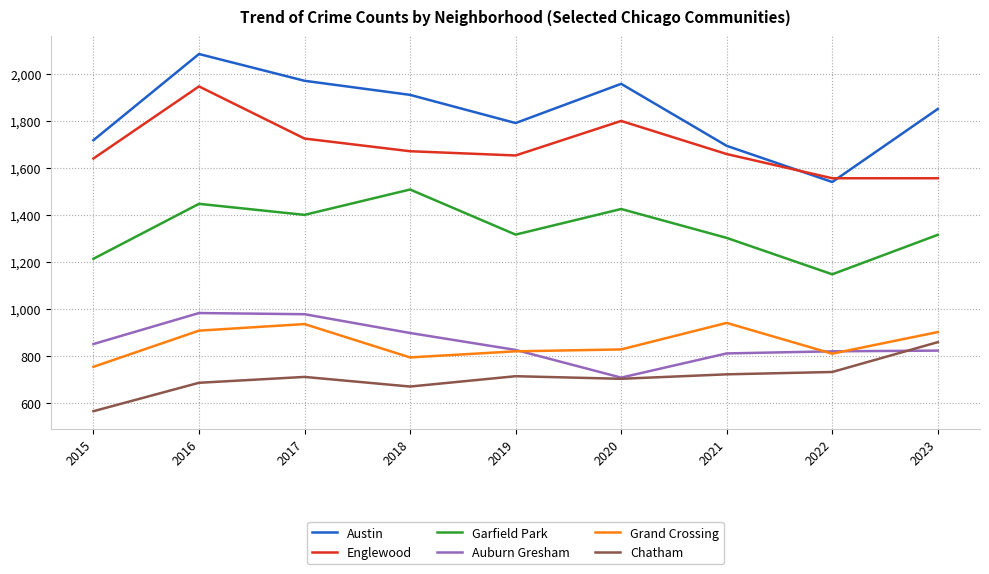

List the series in order of their peak value, highest first.

Austin, Englewood, Garfield Park, Auburn Gresham, Grand Crossing, Chatham